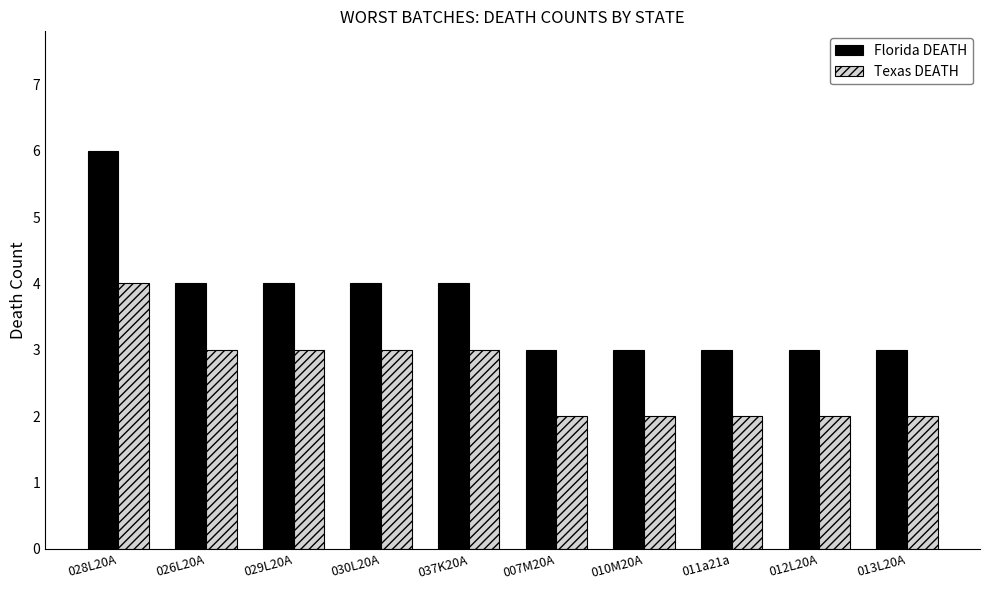

What is the approximate value of Texas DEATH at 030L20A?

3